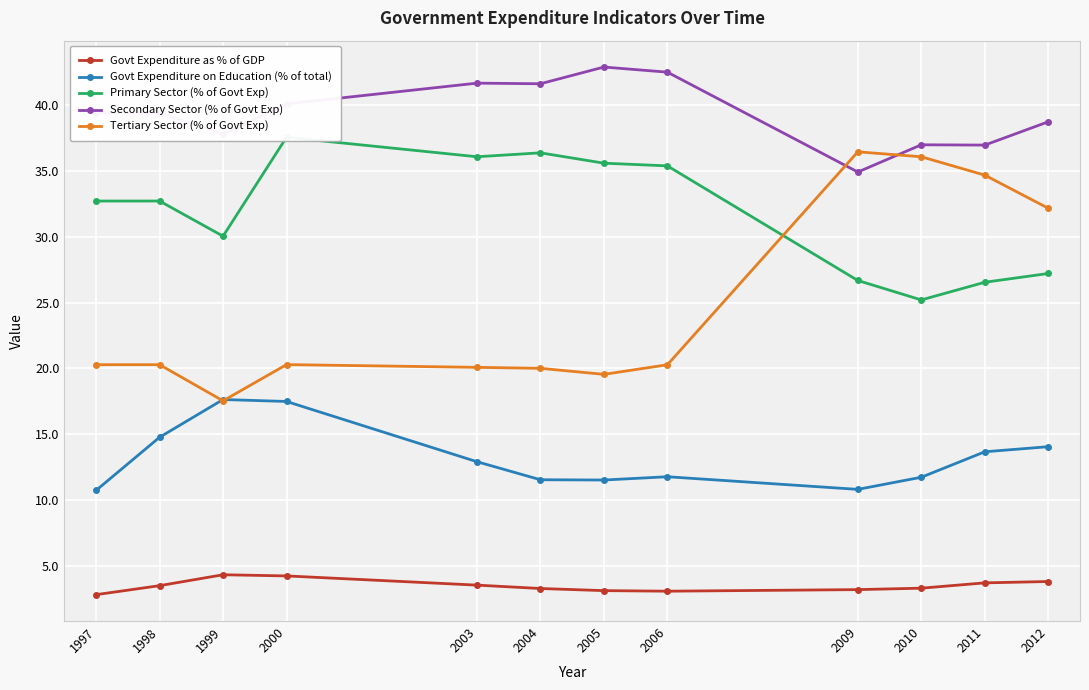

True or false: Govt Expenditure on Education (% of total) has more than 0 points higher than both neighbors.

True